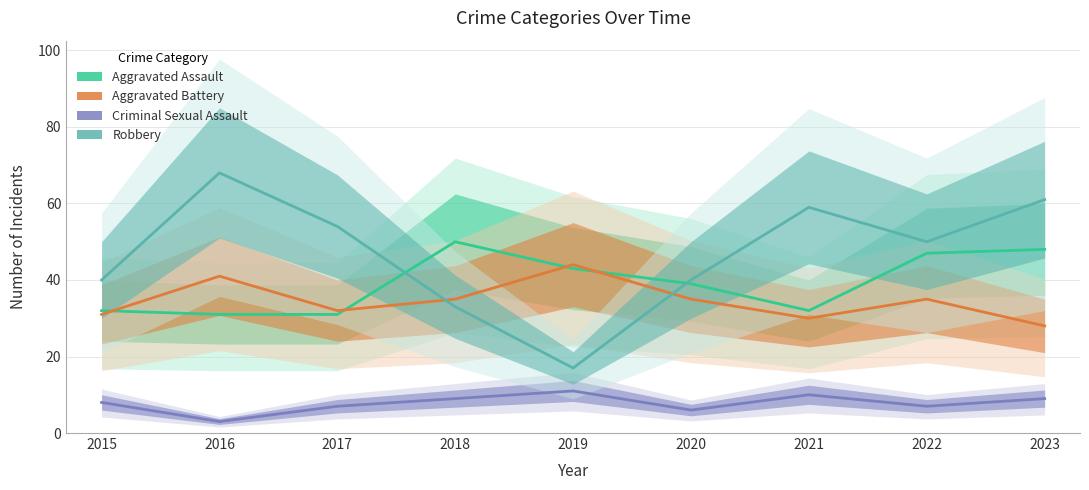

What are all the series names shown in the legend?

Aggravated Assault, Aggravated Battery, Criminal Sexual Assault, Robbery